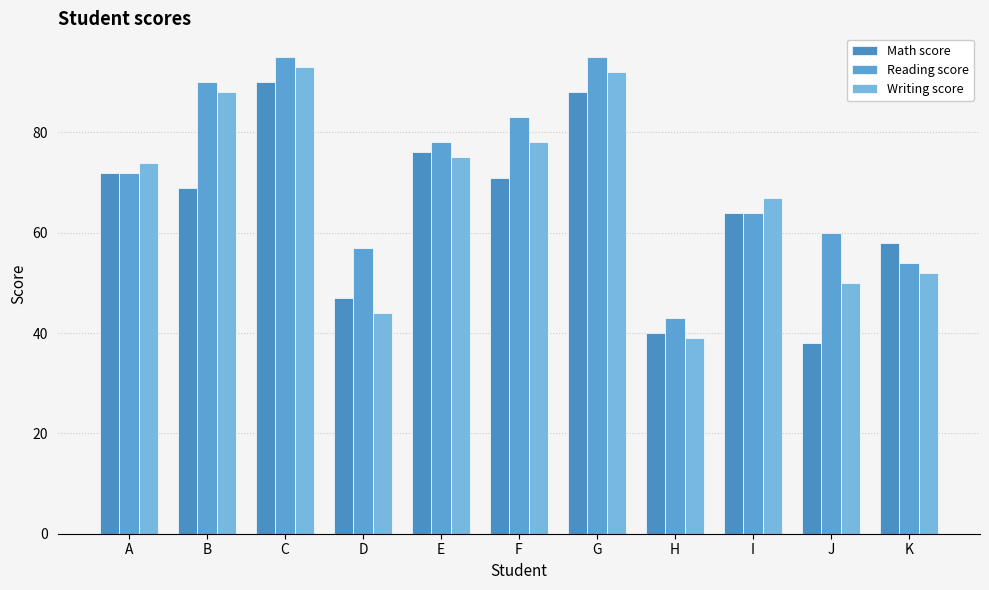

At I, list the series in order from largest to smallest.

Writing score, Math score, Reading score